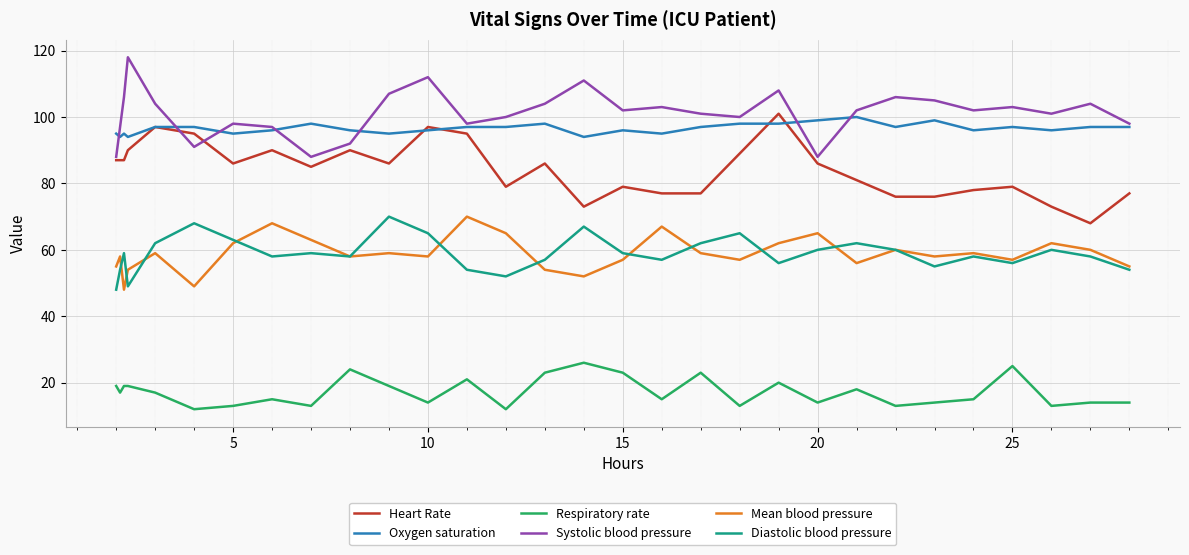

What is the greatest value displayed?

118